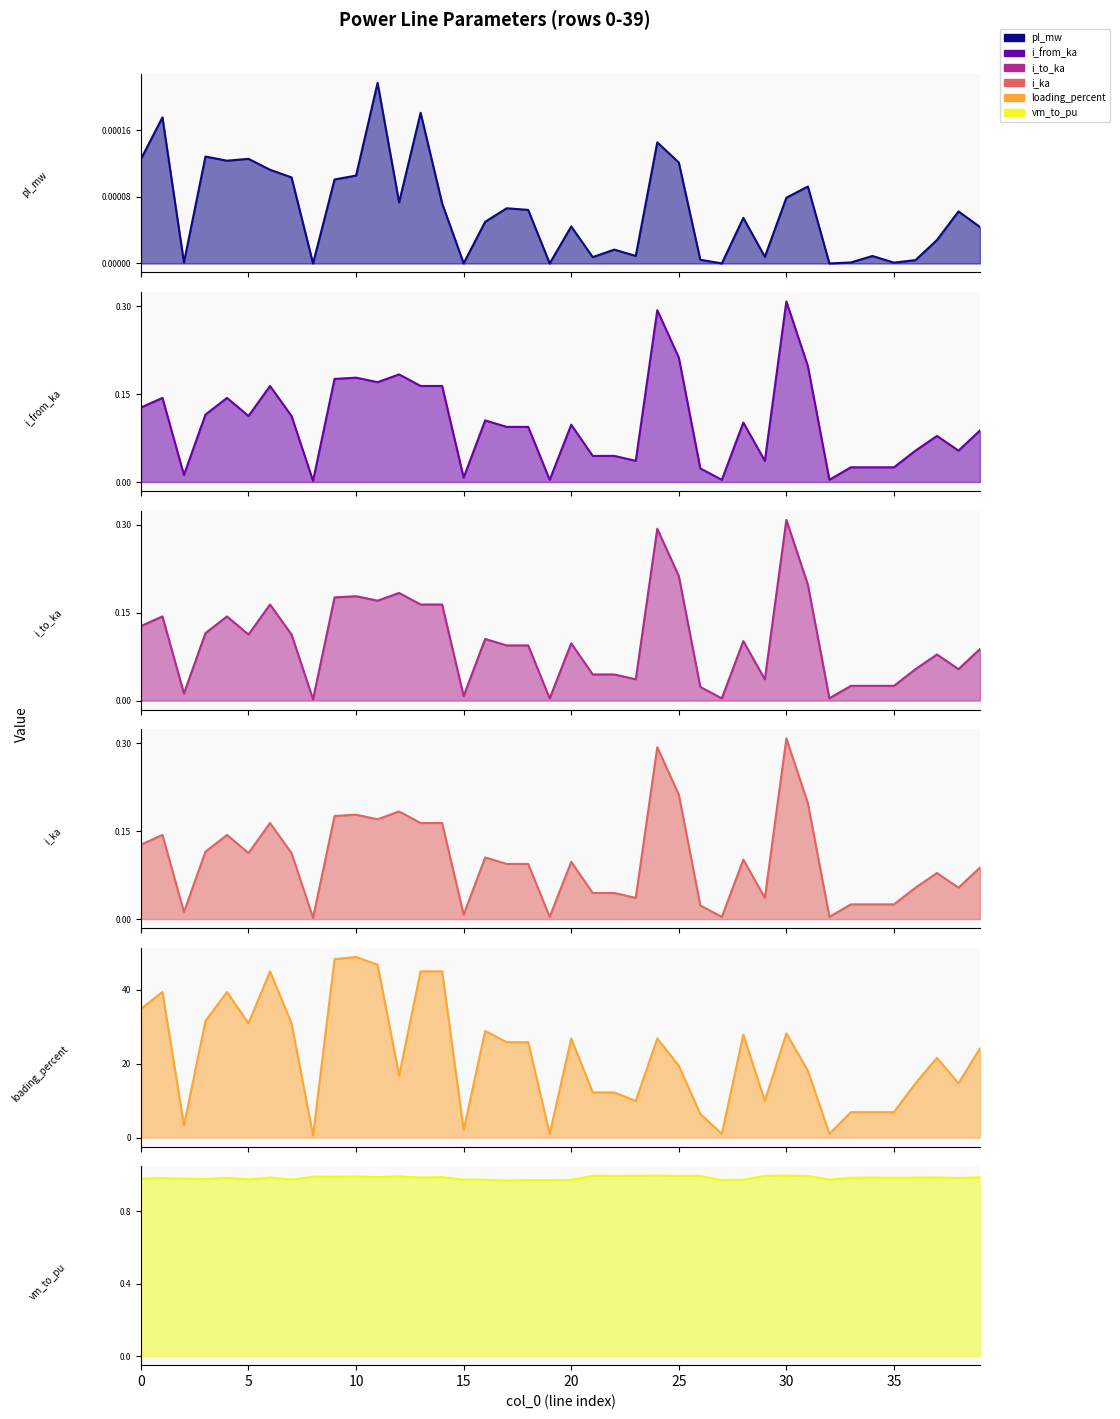

What is the sum of all i_from_ka values?

4.0